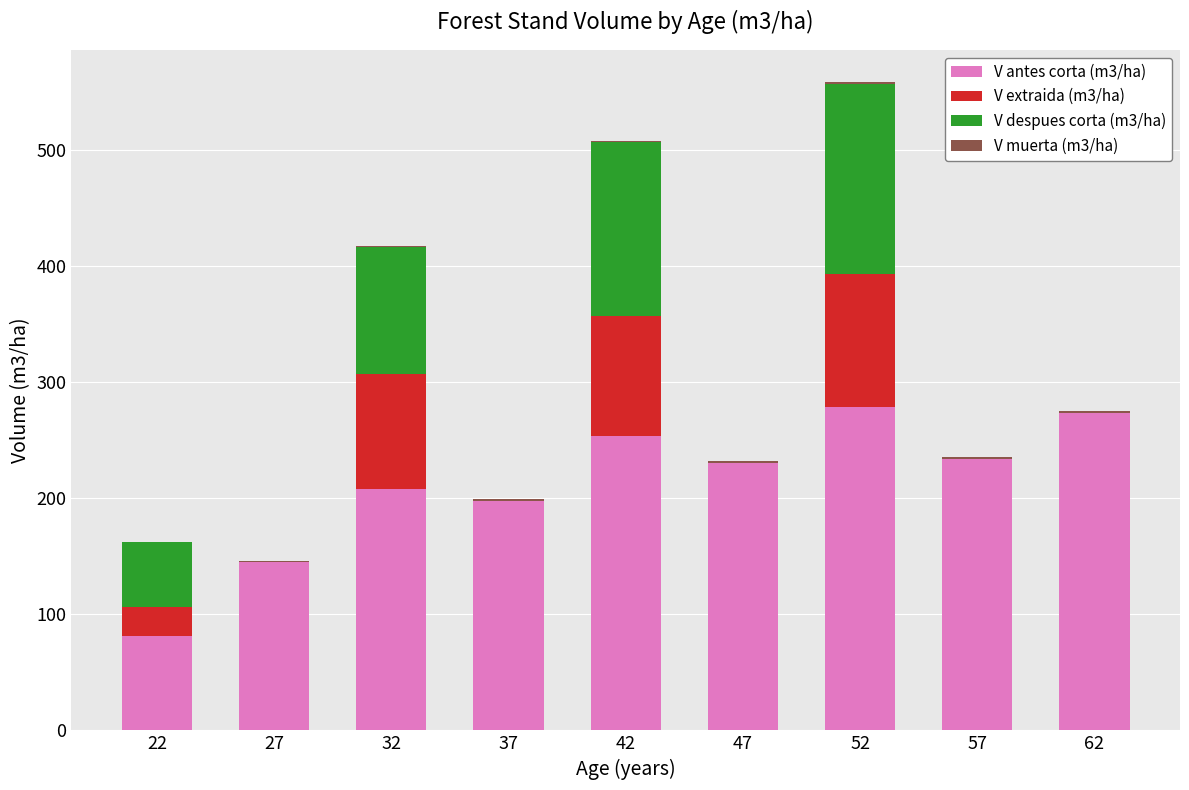

The V antes corta (m3/ha) series shows 208.4 at 32. True or false?

True